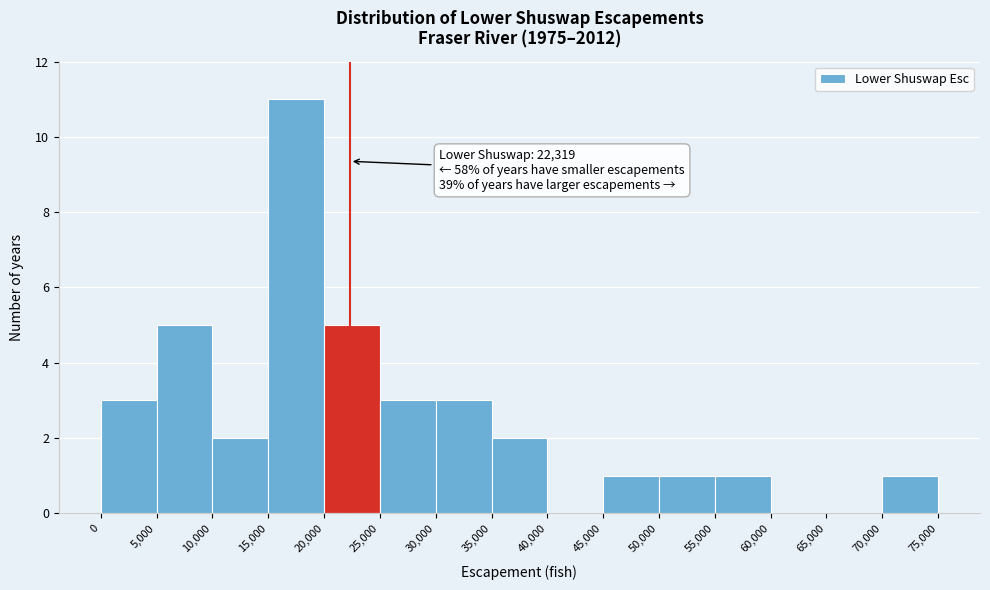

Over which range of the x-axis is the bar tallest?

15,000 to 20,000